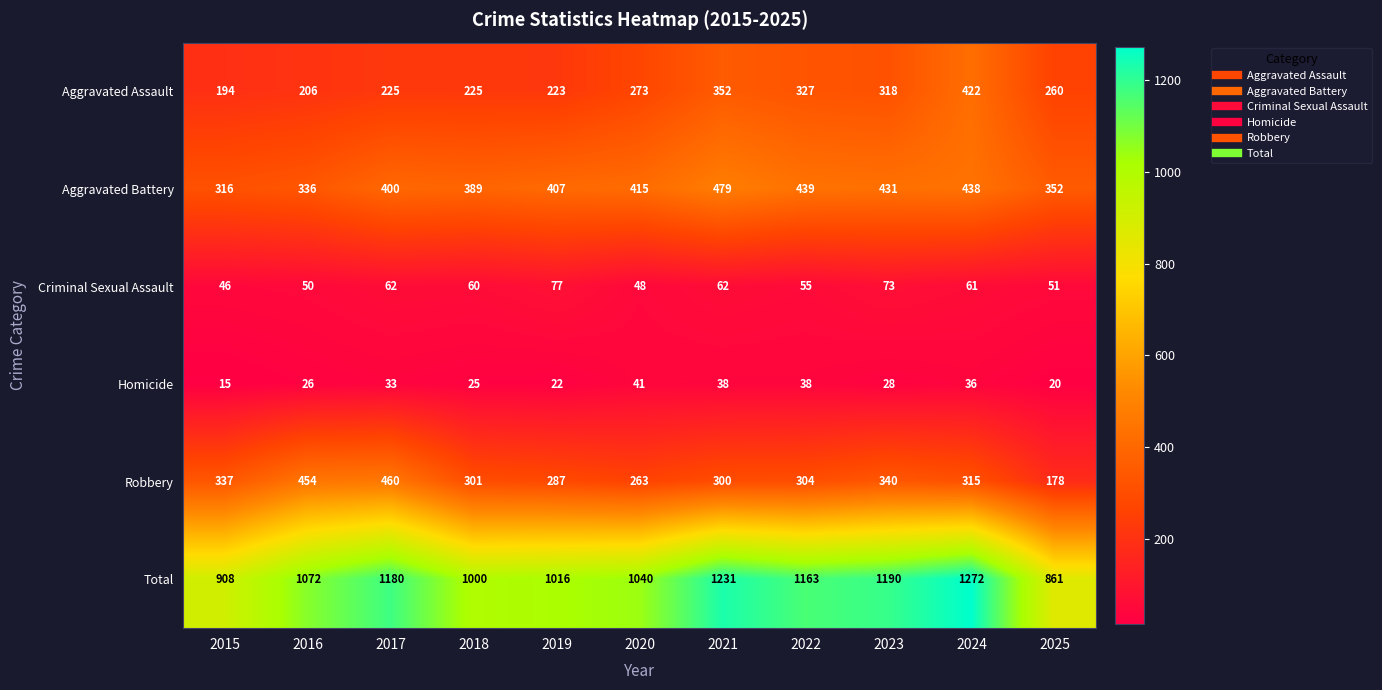

Which category has the highest value in the Homicide series?

2020